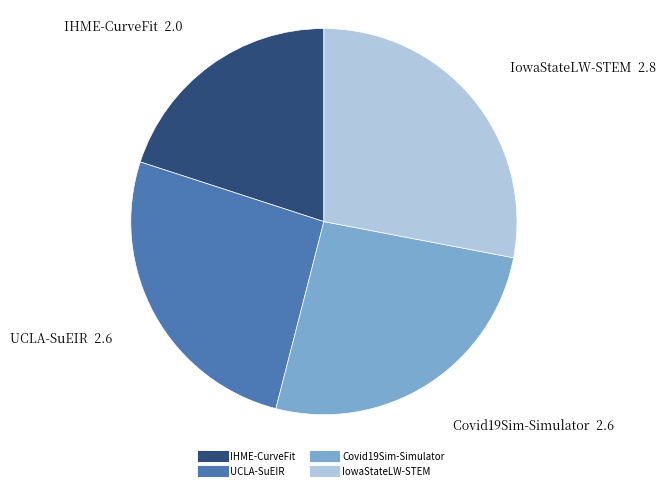

Does any single category account for the majority?

No